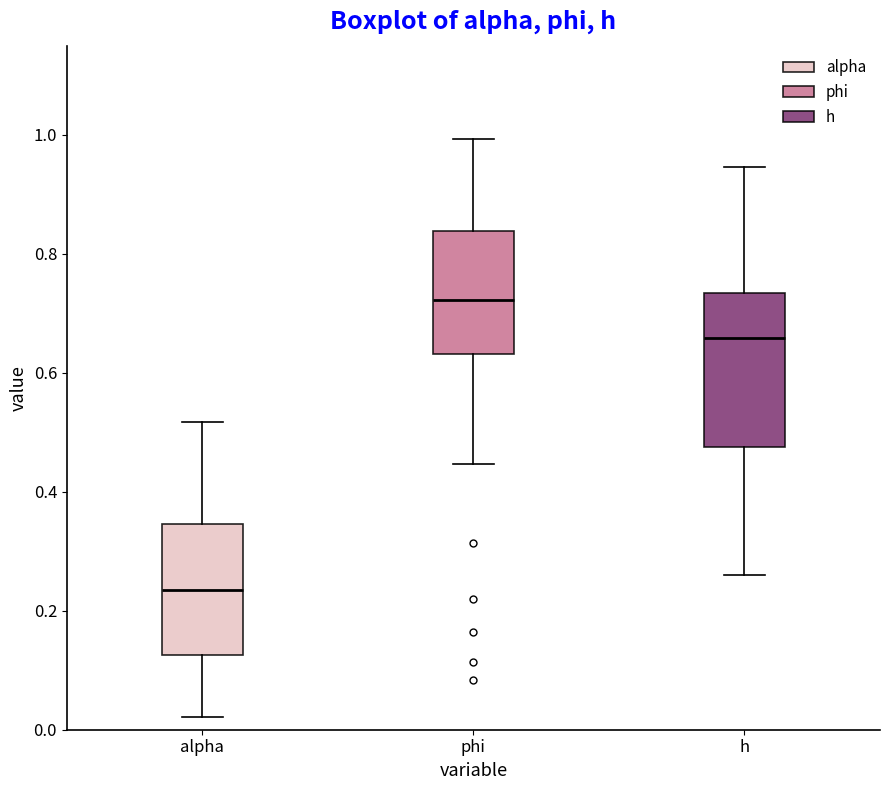

Reading left to right, transcribe this box plot: for each box, give where its median line is, the range the box spans, and where its two whiskers end, as read against the y-axis. The values are not printed on the chart, so give them approximately, as read against the axis.

alpha: median 0.24, box 0.12 to 0.34, whiskers 0.02 to 0.52
phi: median 0.72, box 0.64 to 0.84, whiskers 0.44 to 1.00
h: median 0.66, box 0.48 to 0.74, whiskers 0.26 to 0.94